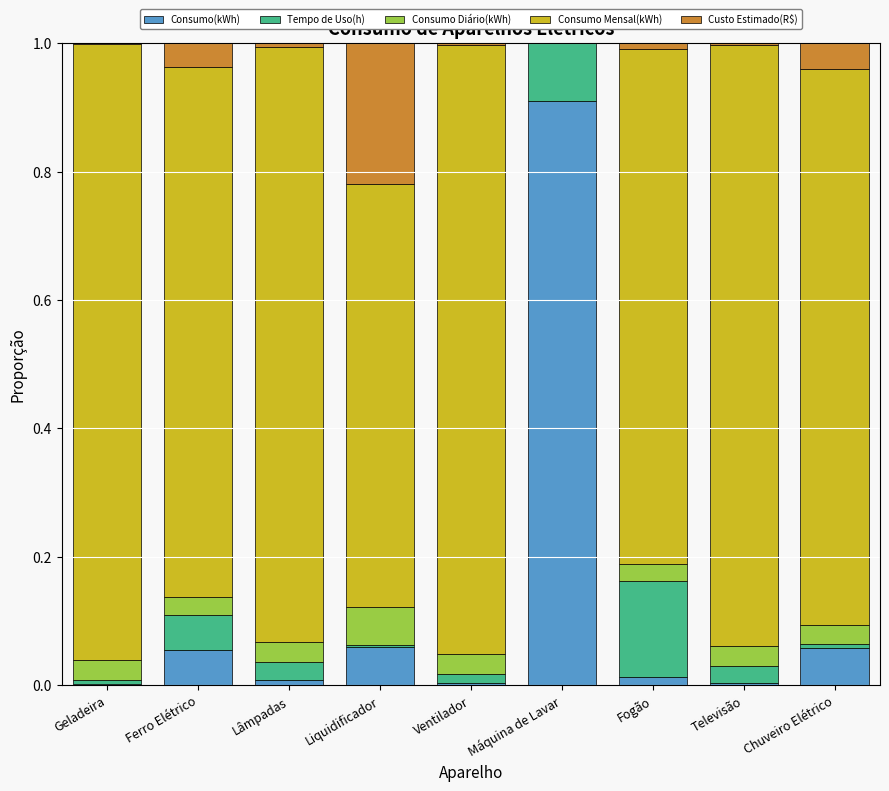

What is the sum of all Consumo(kWh) values?

1.1